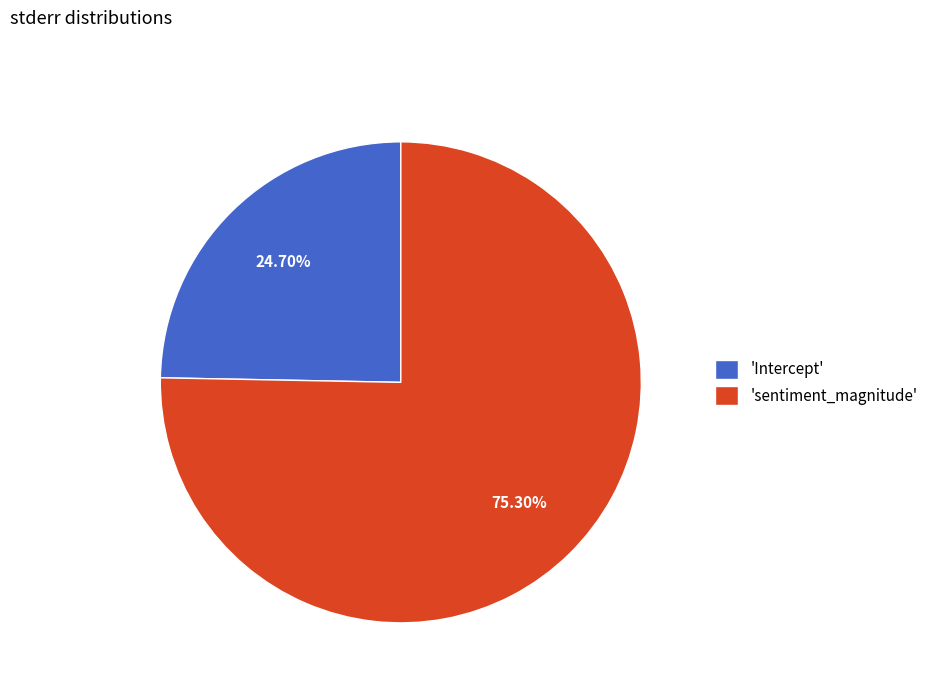

Rank the categories by value from lowest to highest.

'Intercept', 'sentiment_magnitude'